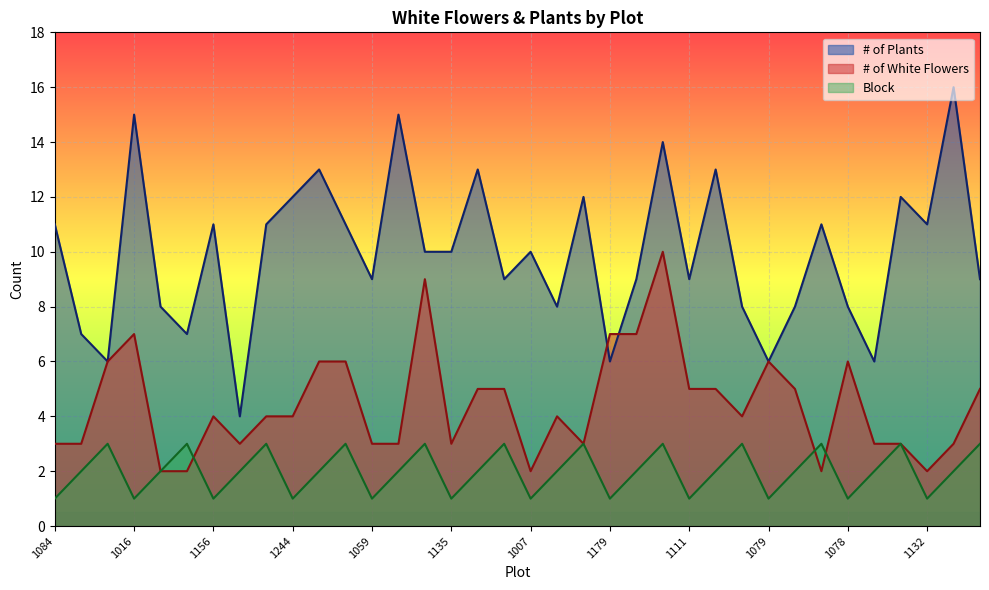

Which series ends up on top after the final intersection of # of White Flowers and Block?

# of White Flowers